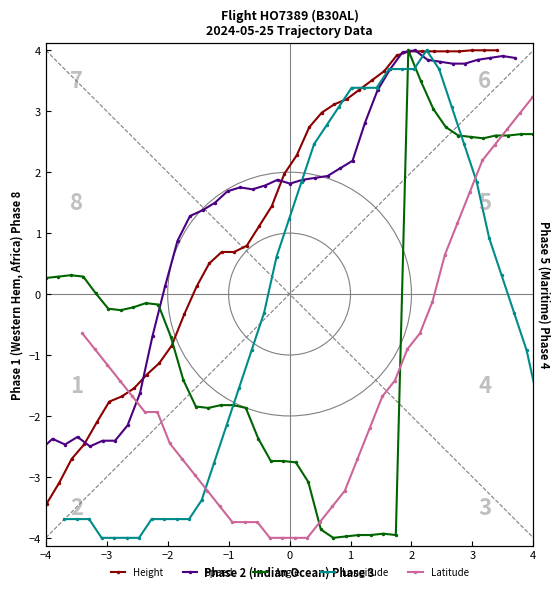

What is the greatest value displayed?

4.0